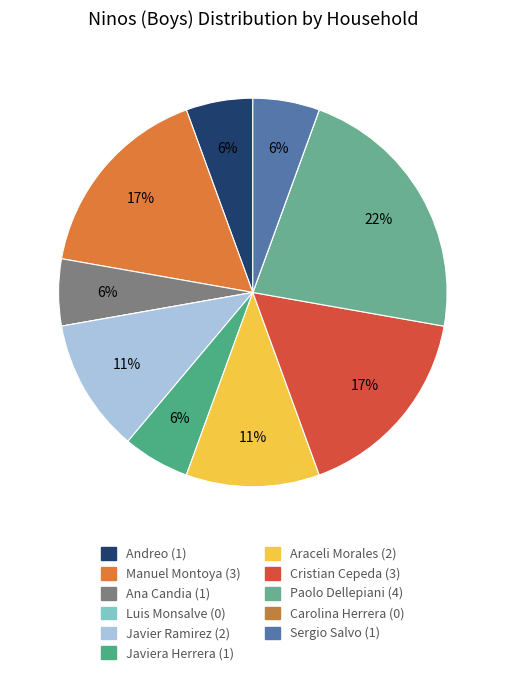

What is the change in value from Ana Candia to Carolina Herrera?

-1